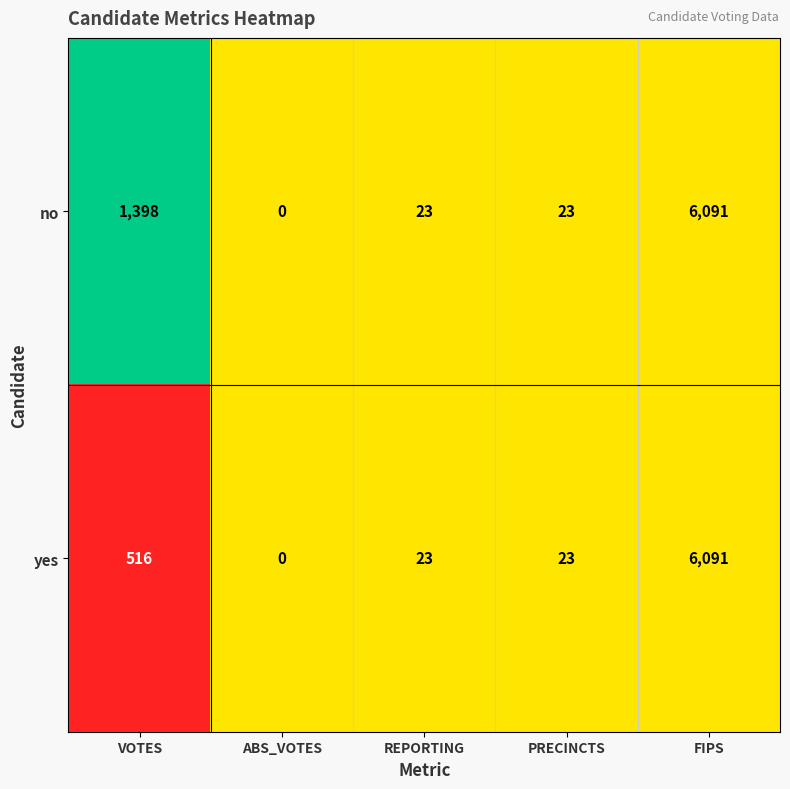

At which label does no reach its peak?

FIPS